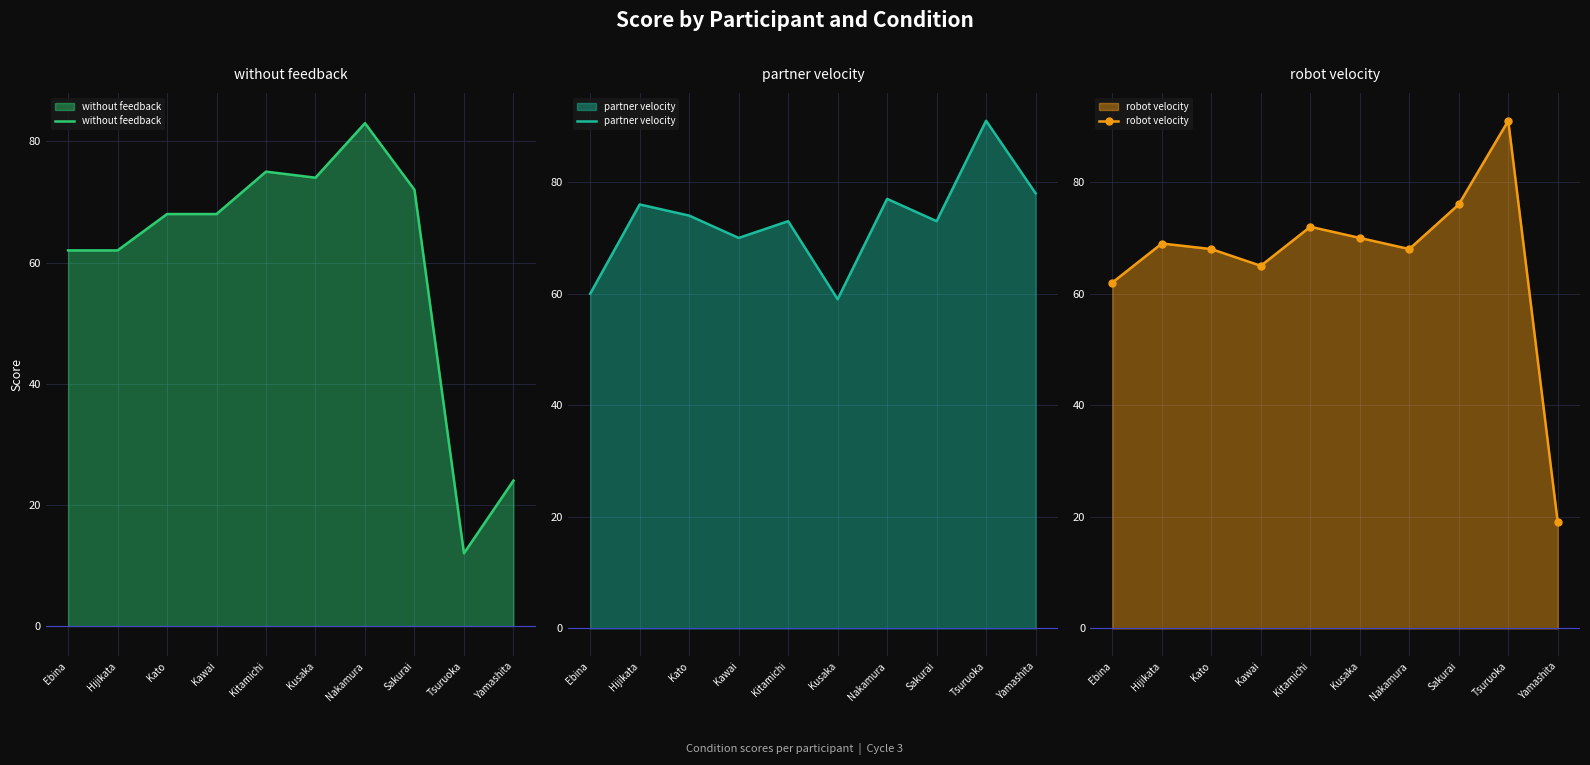

At which category does robot velocity reach its first local peak?

Hijikata